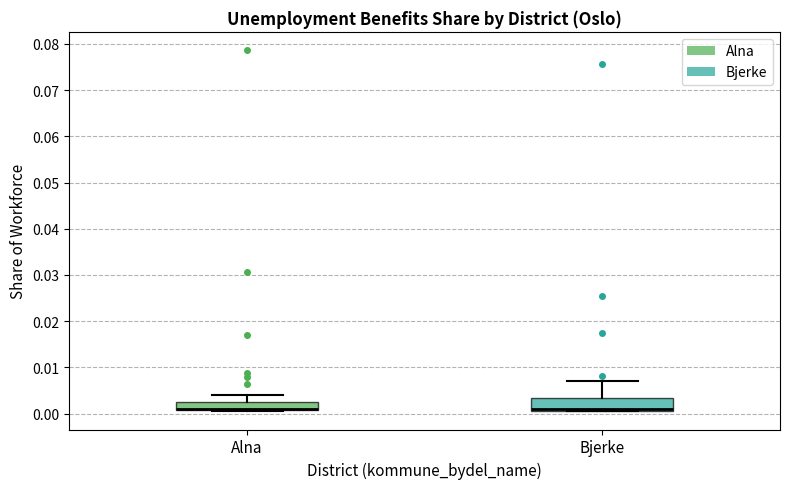

Where is the lower edge of the box for Bjerke on the y-axis? The values are not printed on the chart, so give them approximately, as read against the axis.

0.001